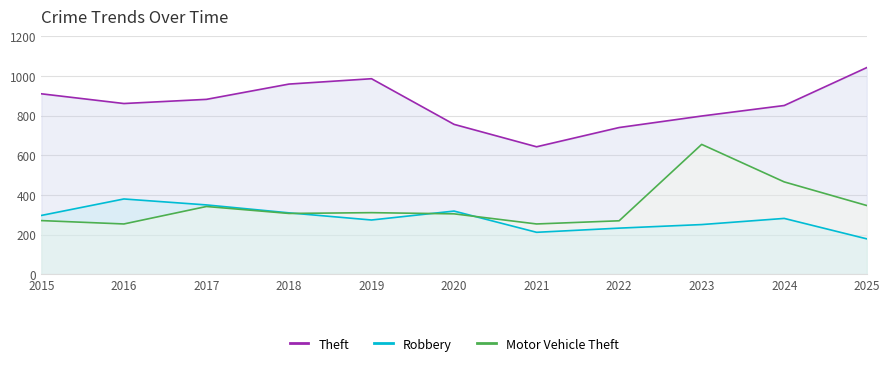

Between 2019 and 2022, which is larger?

2019